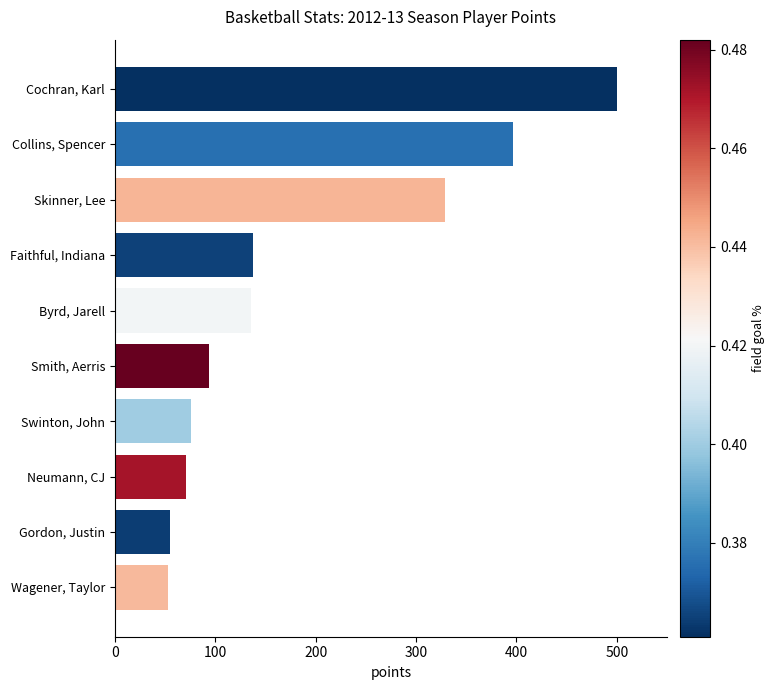

The value at Swinton, John is 76. True or false?

True